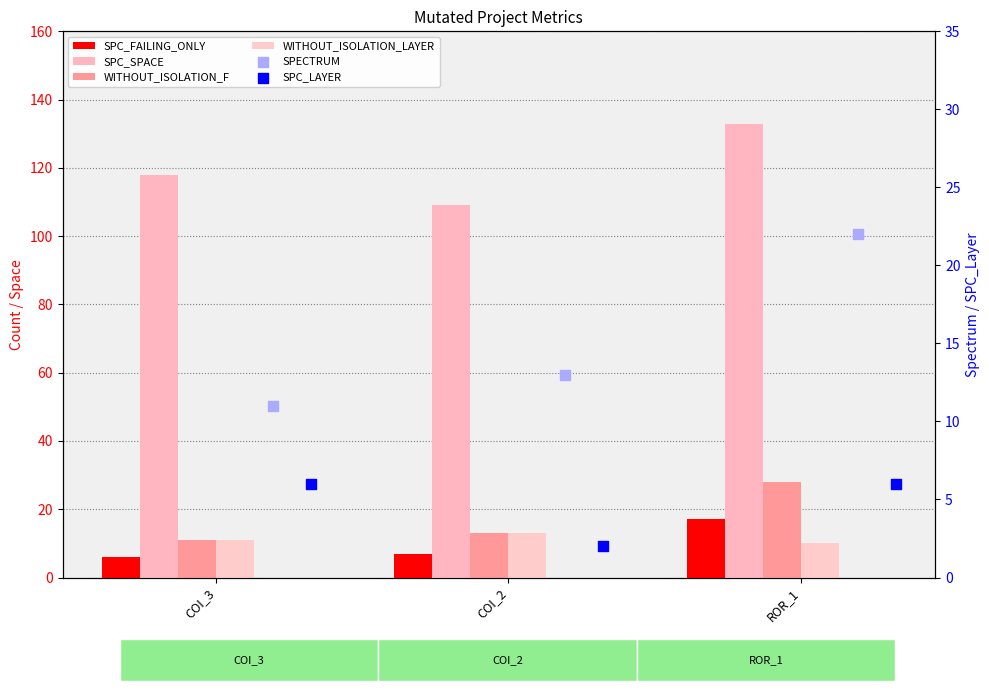

At how many categories does at least one series exceed 110?

2